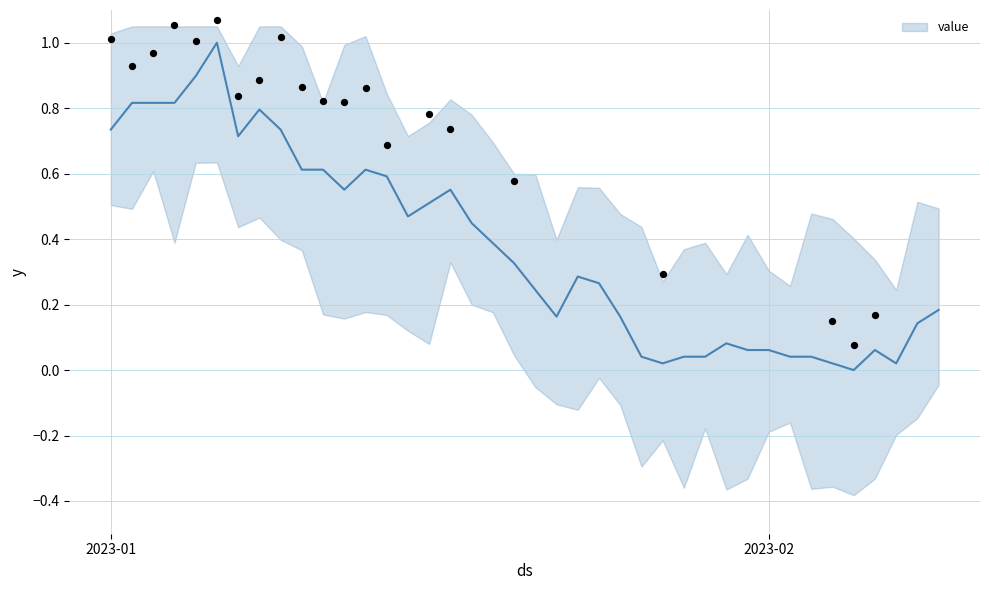

What is the maximum value for value?

1.0